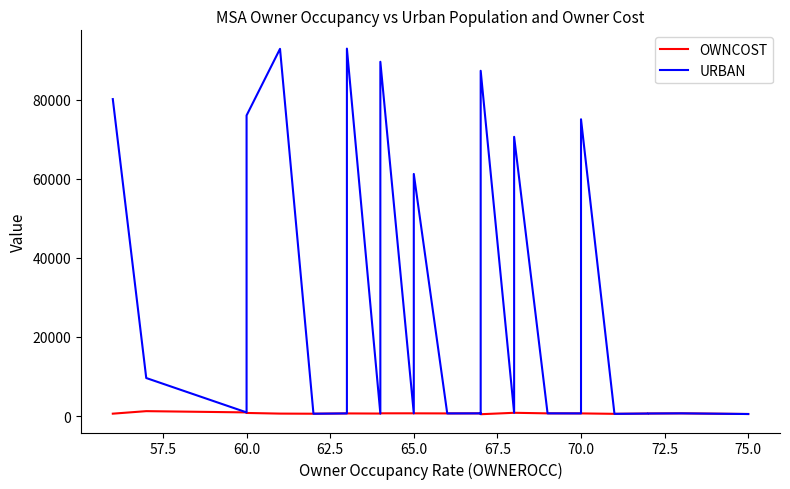

Which series has the largest total across all categories?

URBAN